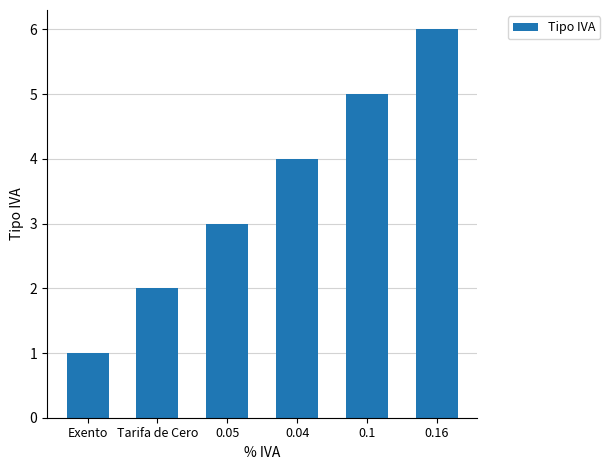

What is the minimum value shown in the chart?

1